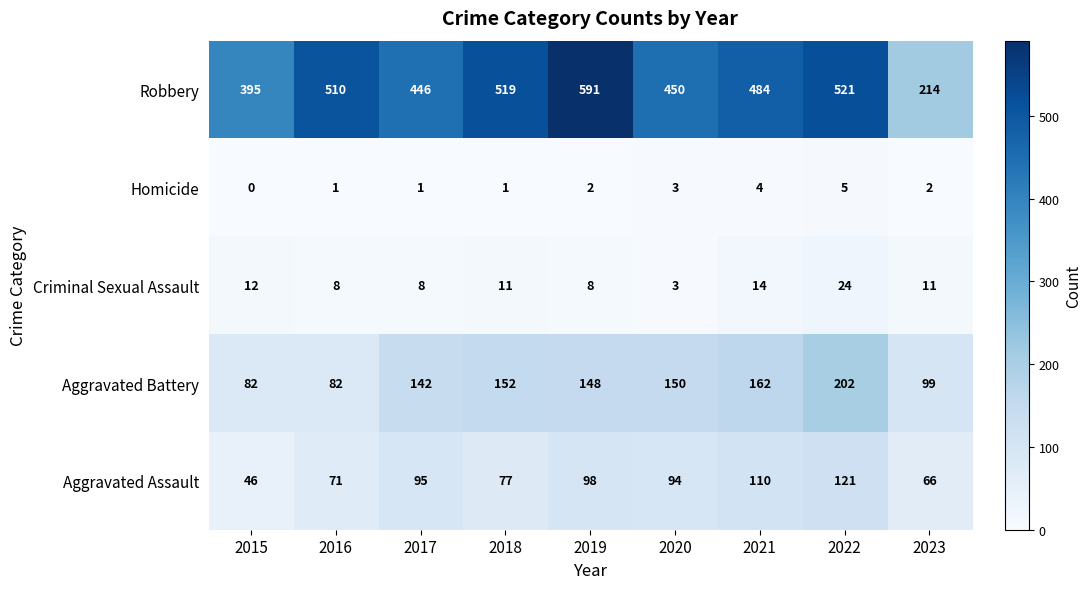

At which label does Criminal Sexual Assault first exceed 11?

2015